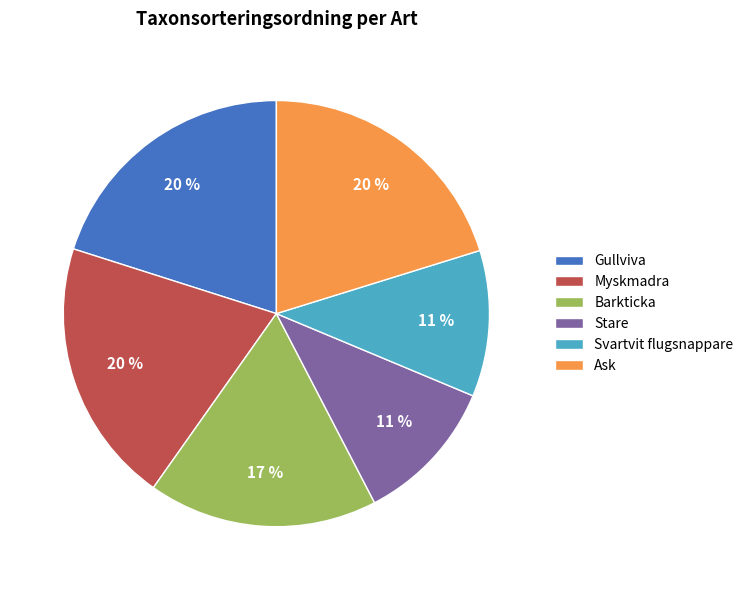

Combined, do Ask and Gullviva account for over 50%?

No